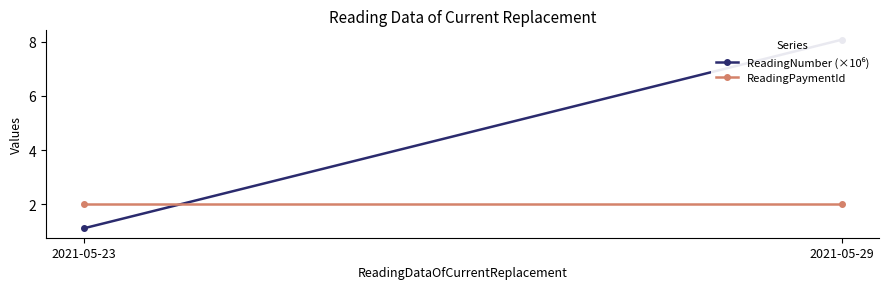

What is the value of the ReadingPaymentId point at the 1st from the left?

2.0